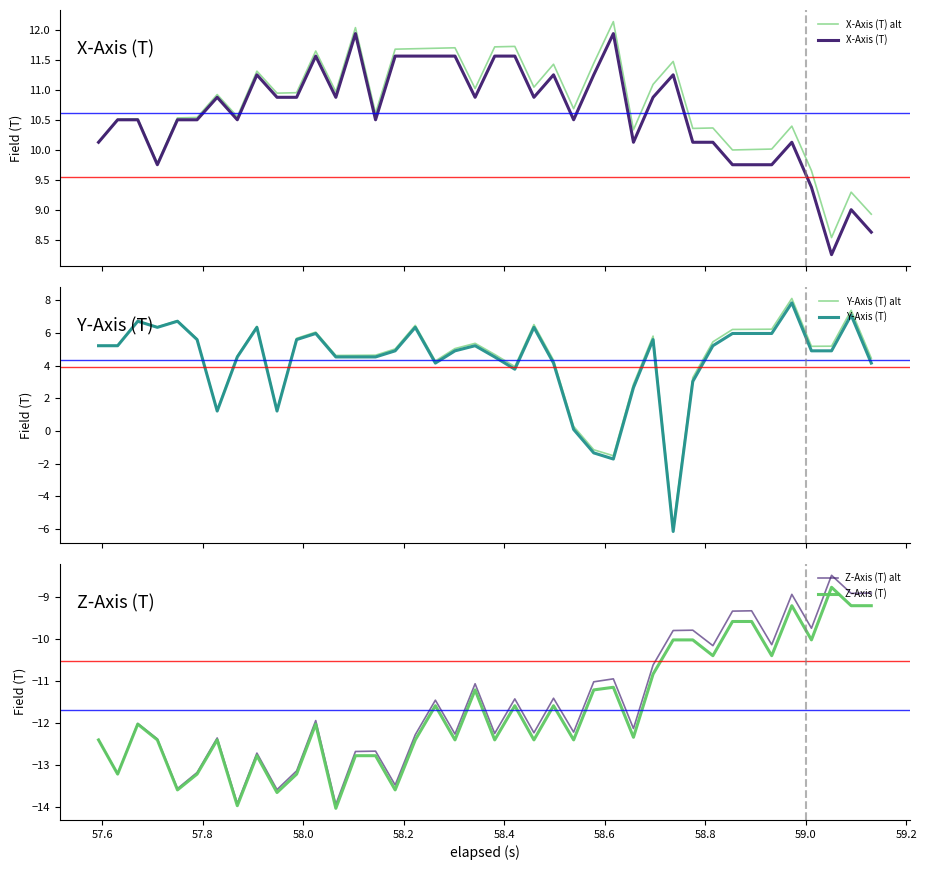

How many lines are shown in the chart?

6